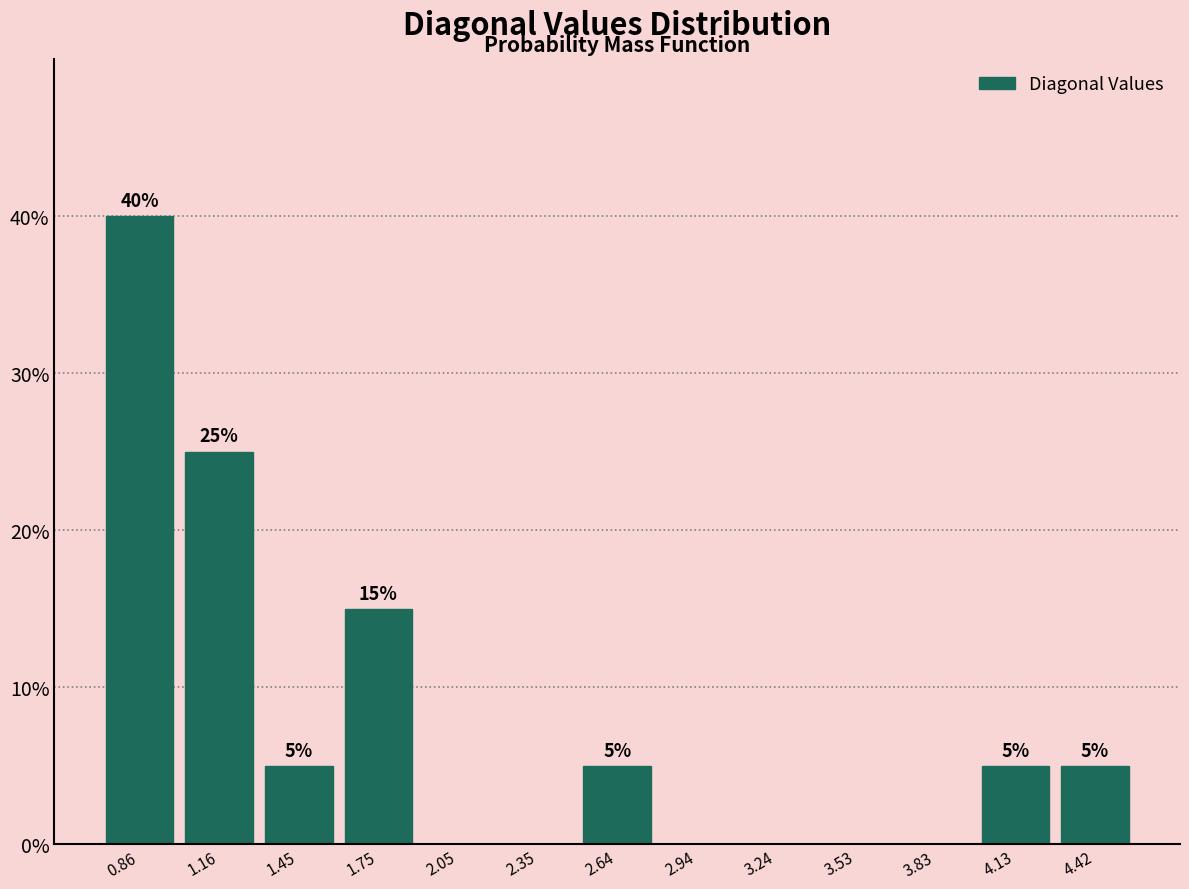

Which range on the x-axis has the tallest bar?

0.70 to 1.00